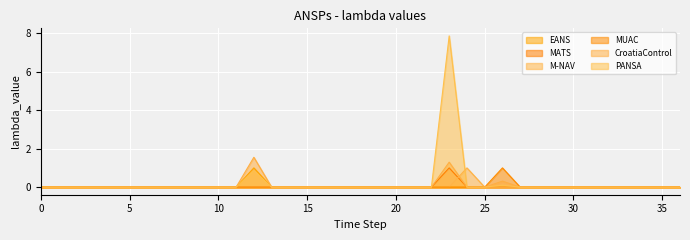

How many values in CroatiaControl are above zero?

3